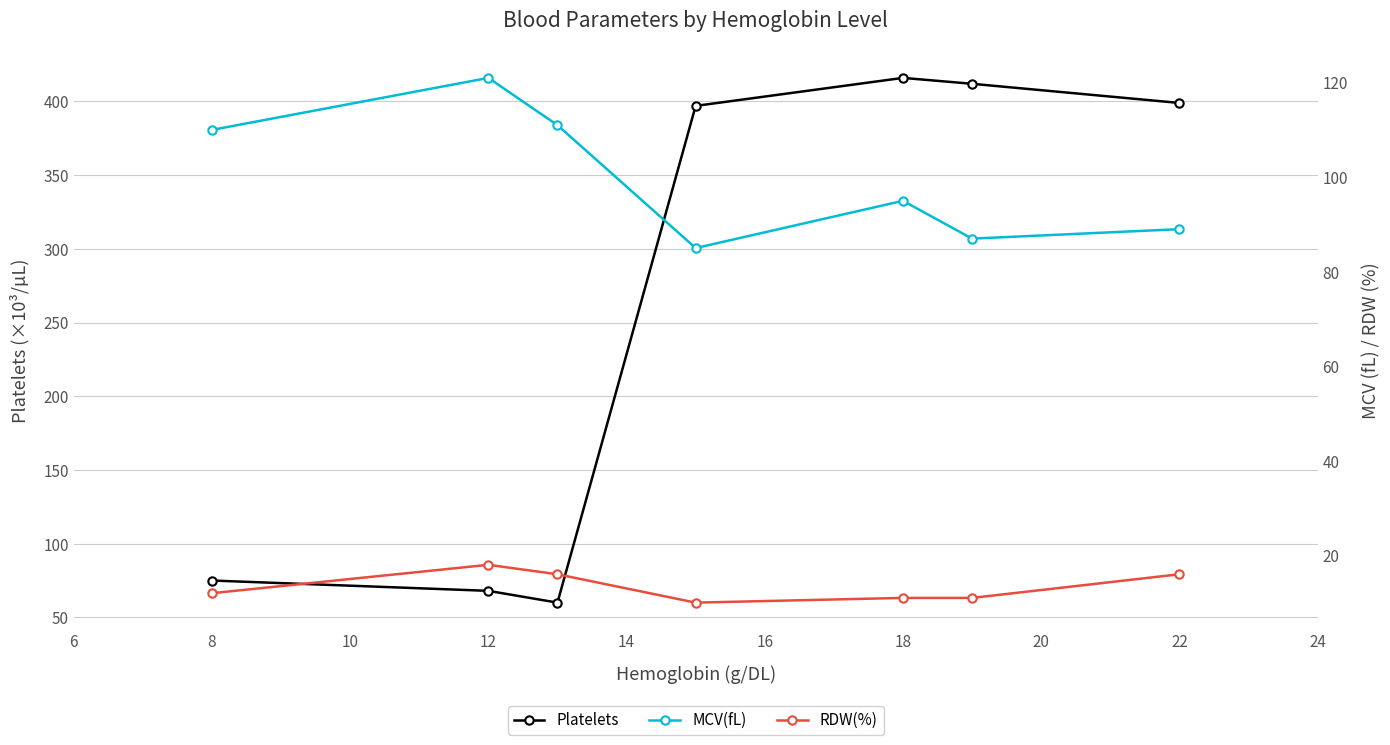

How many data points in MCV(fL) are less than 95?

3